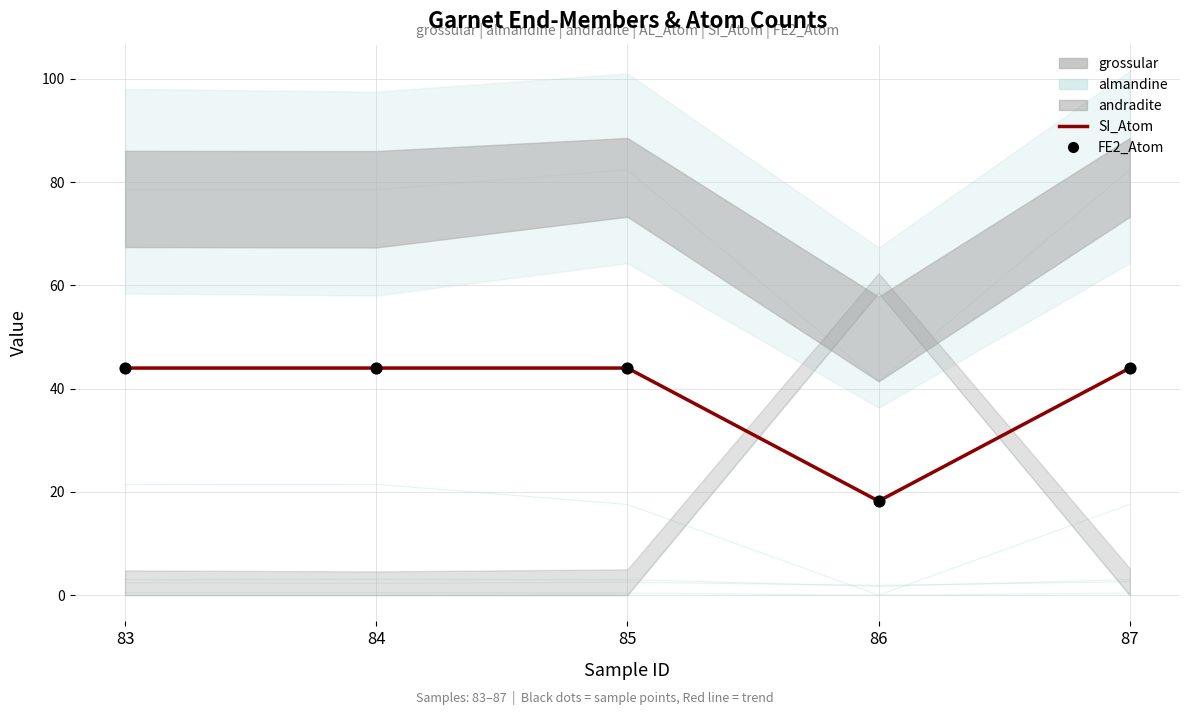

At which category is the sum across all series the highest?

83